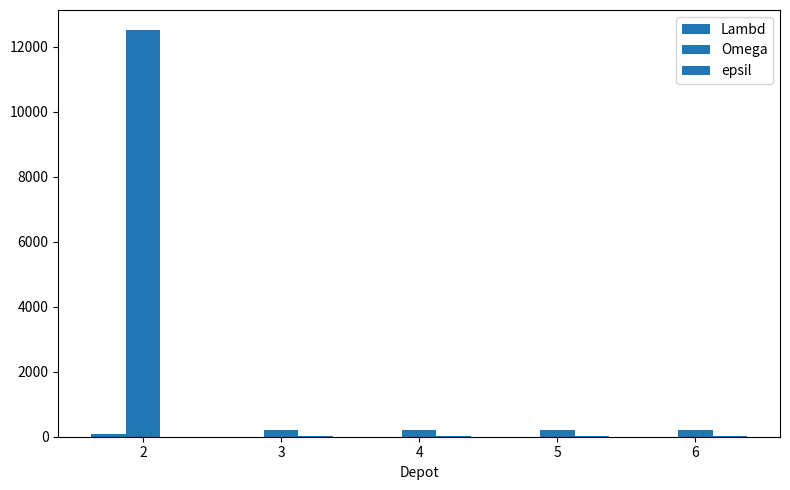

Is the value of Lambd at 2 greater than the value of epsil at 4?

Yes